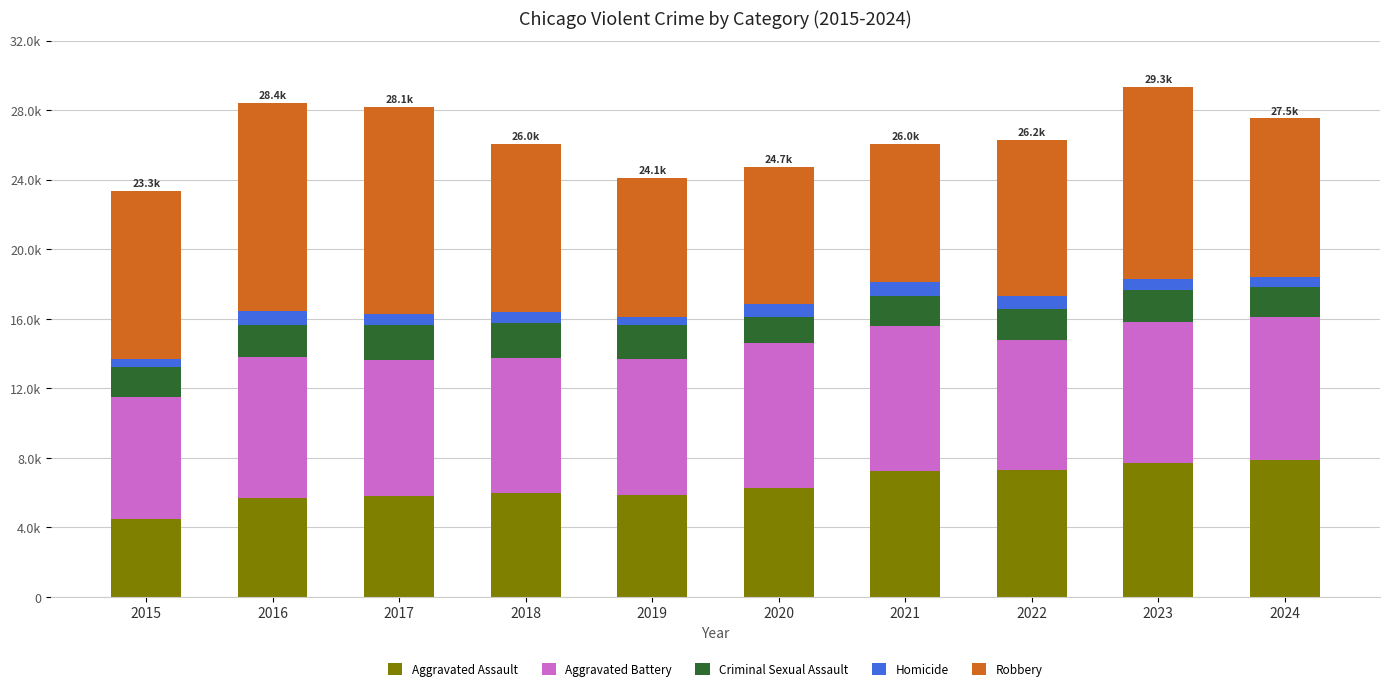

Is it true that Criminal Sexual Assault equals 2811 at 2021?

False